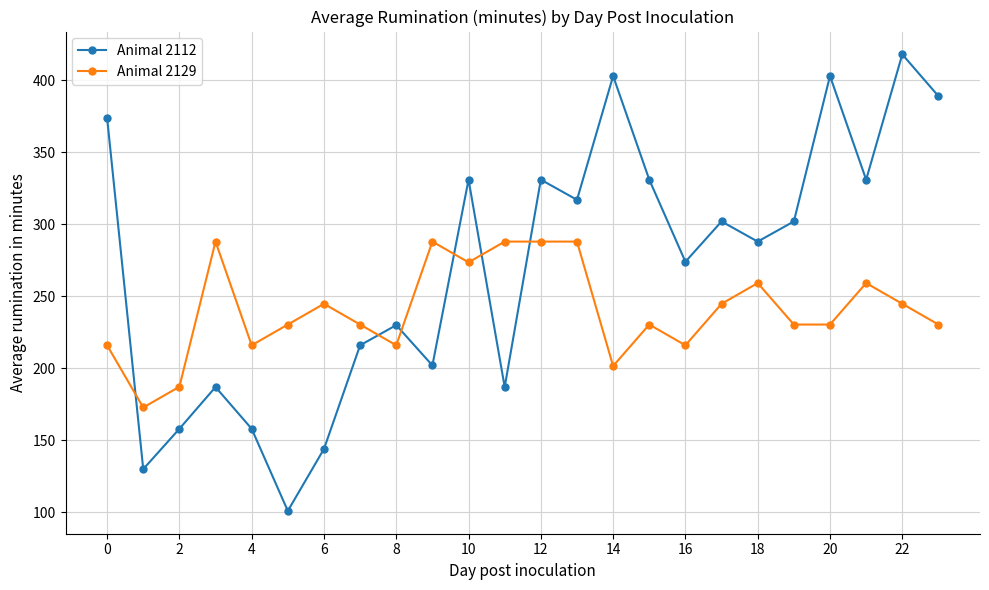

What is the lowest value of the Animal 2112 series?

101.0